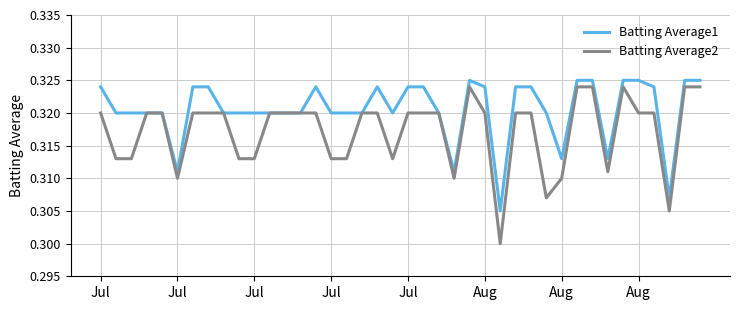

Which series has the widest spread of values?

Batting Average2